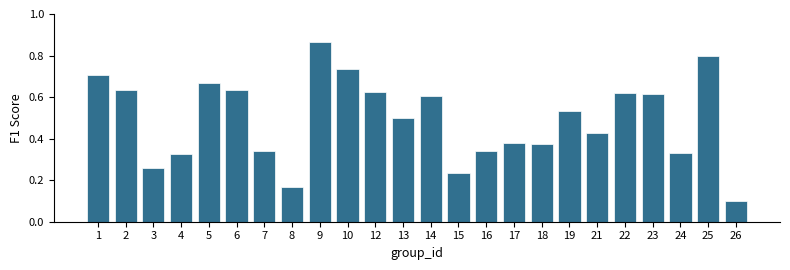

What is the difference between the maximum and minimum values?

0.8